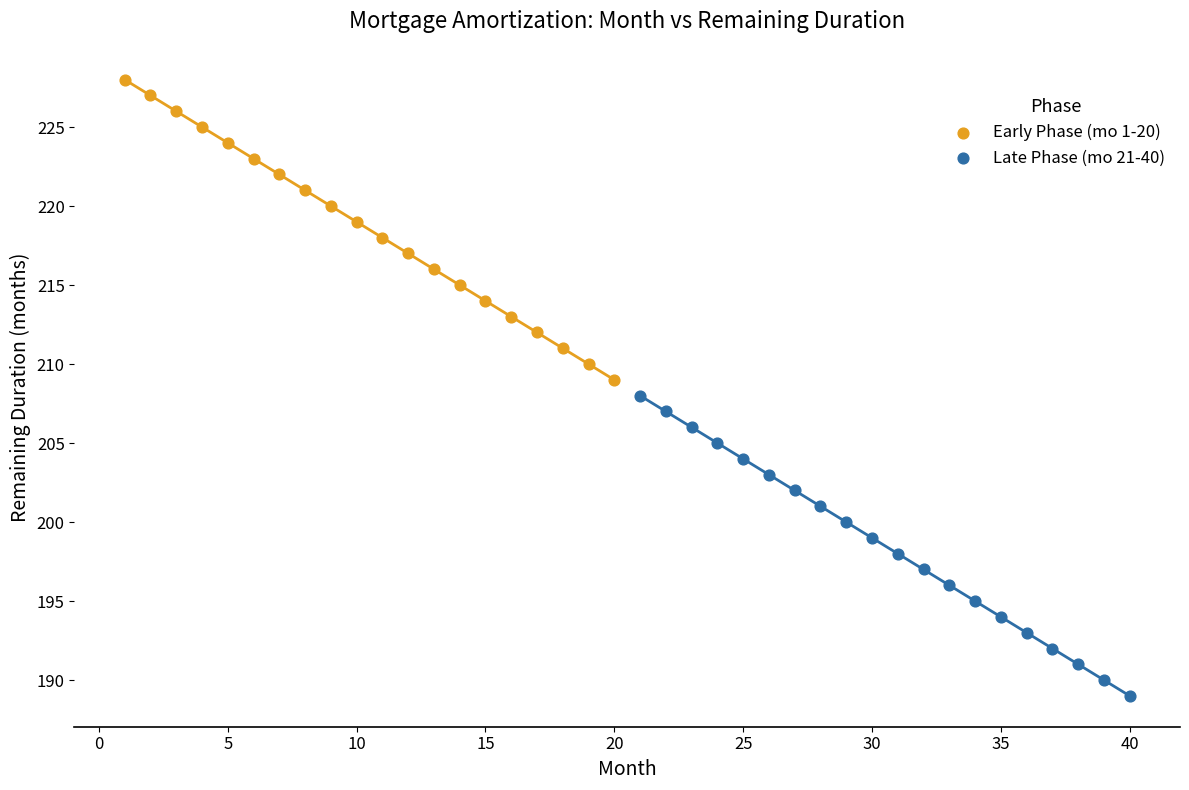

Which series contains the lowest Y value?

Late Phase (mo 21-40)